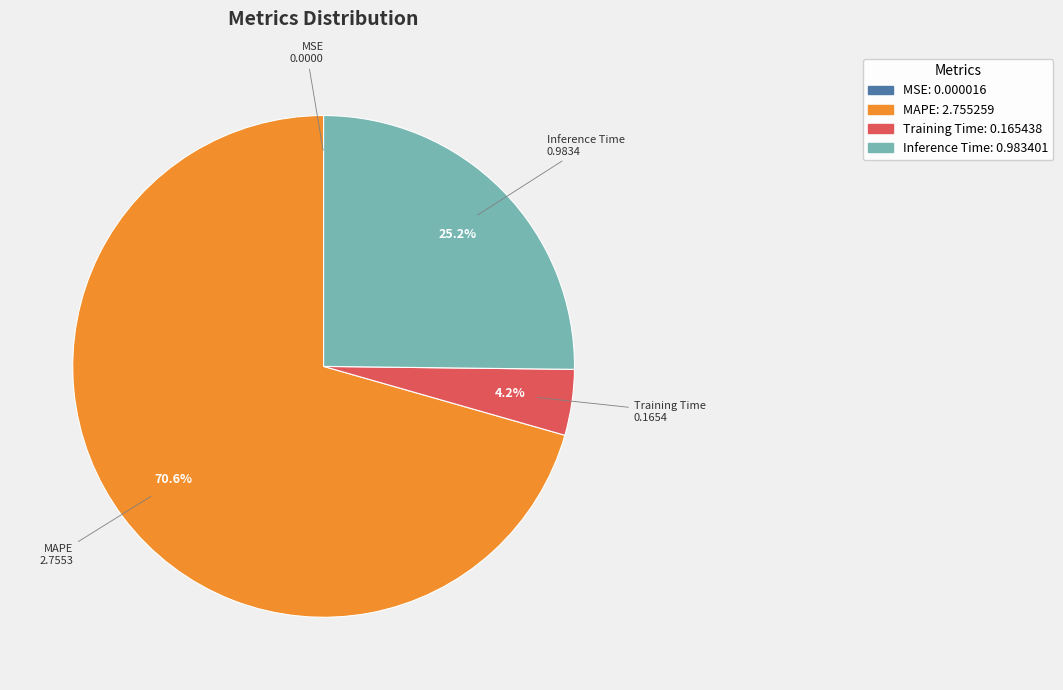

Does any single category account for the majority?

Yes